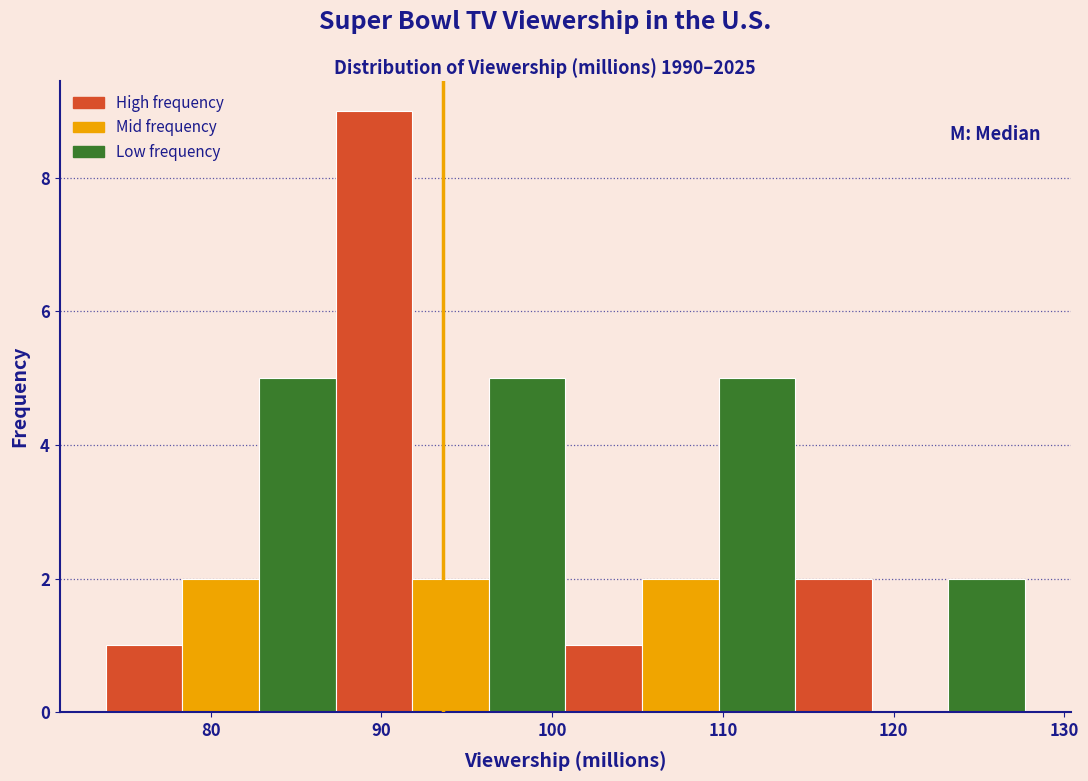

Over which range of the x-axis is the bar tallest?

87 to 92